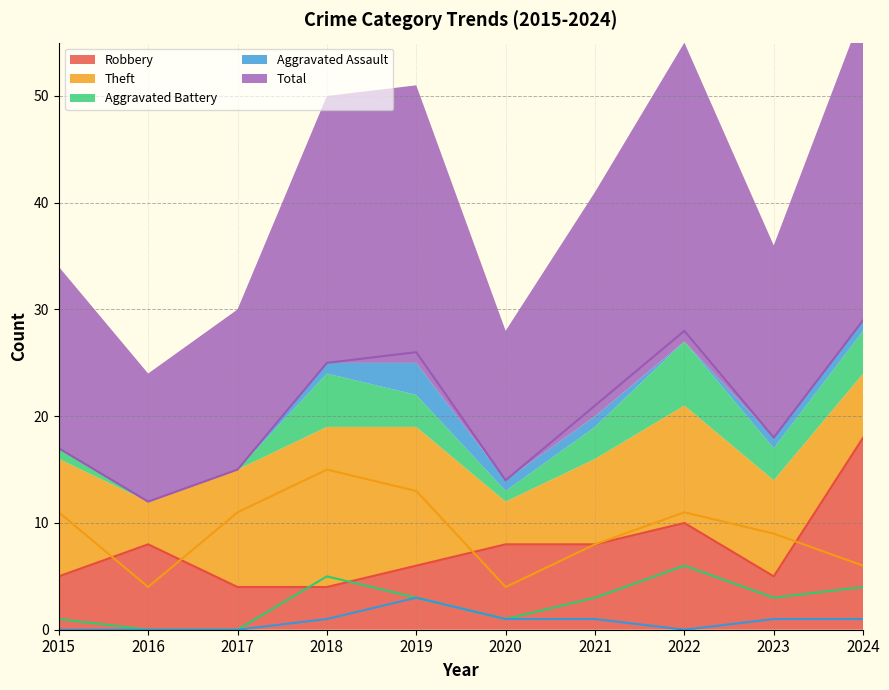

What is the average value of the Theft series?

9